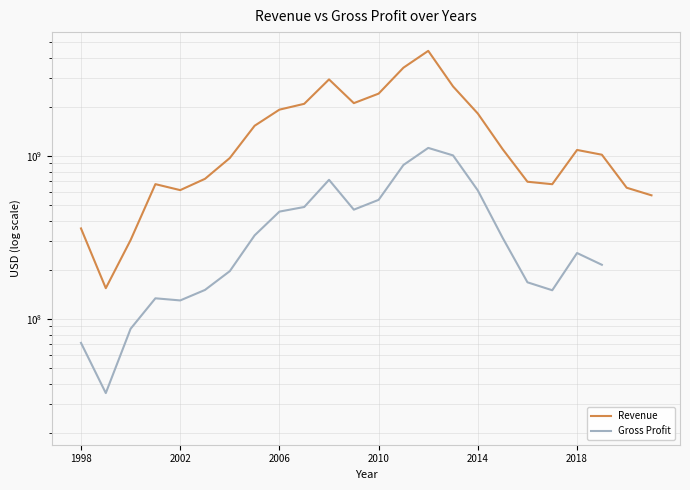

Where does the Gross Profit series first go above 314279000?

7